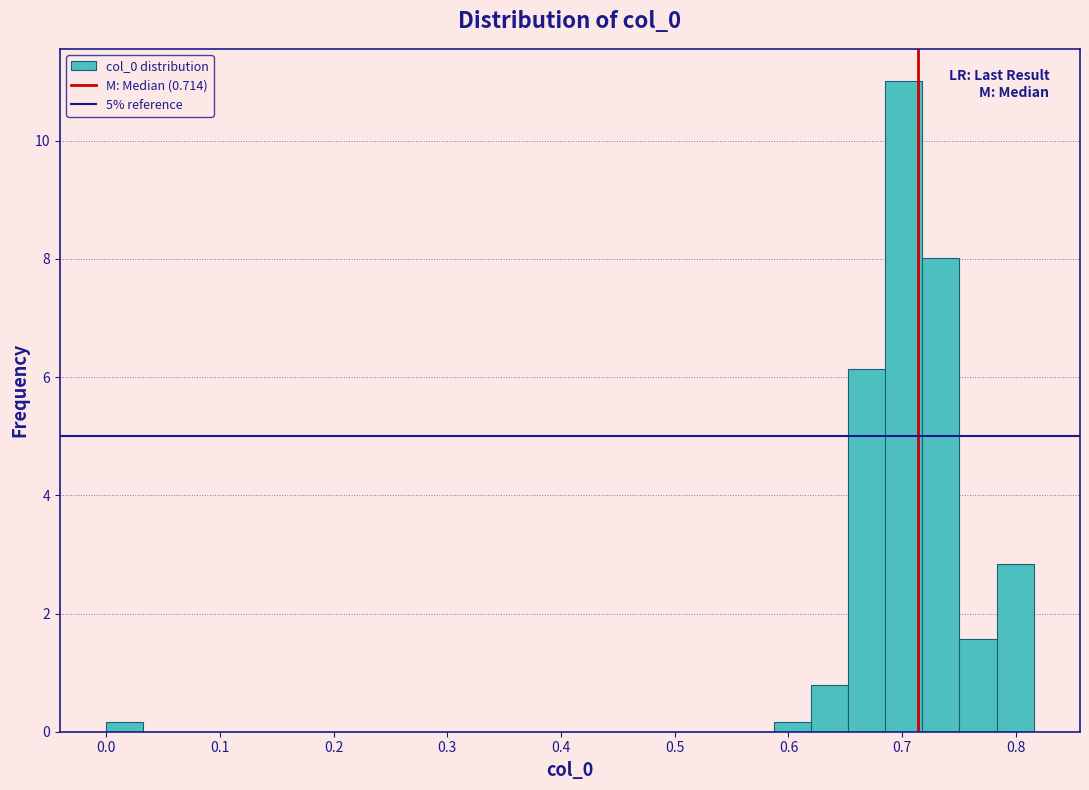

Read against the x-axis, roughly where is the centre of the tallest bar?

0.70